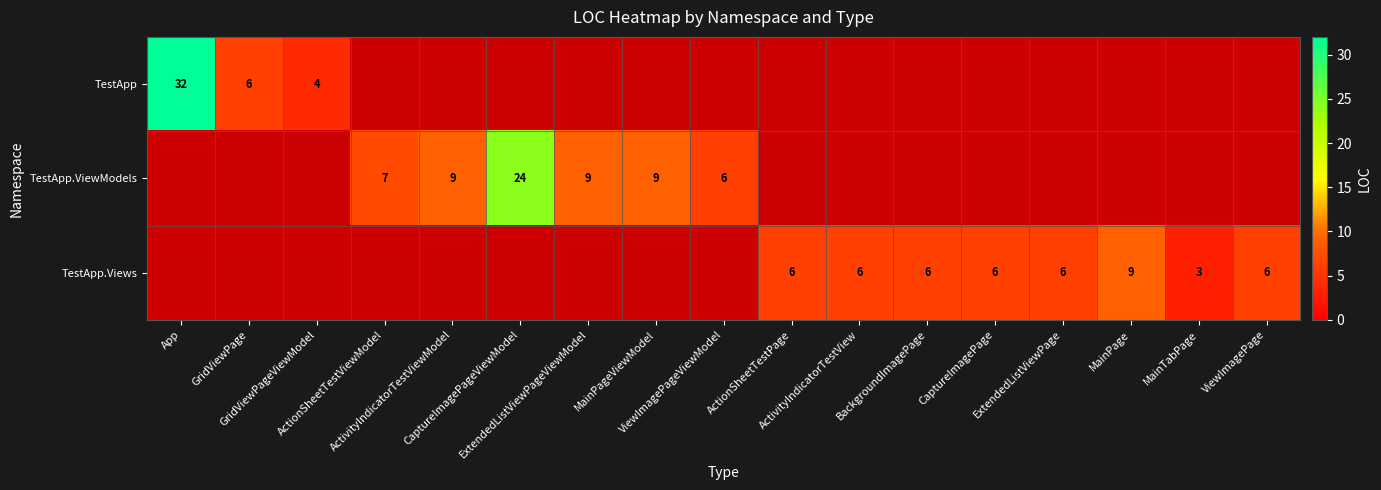

Which category has the highest value across all series?

App